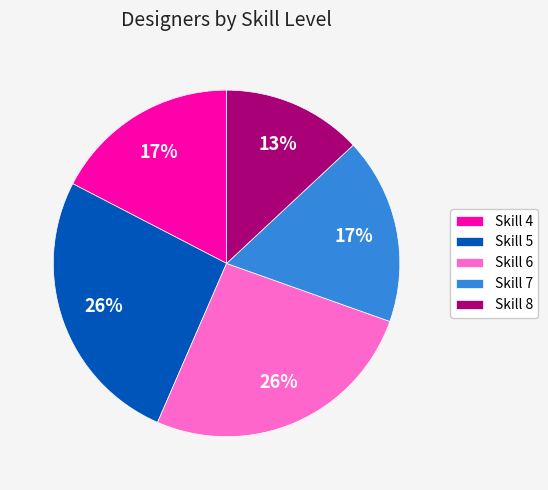

To the nearest percent, what percentage of the pie is Skill 7?

17%